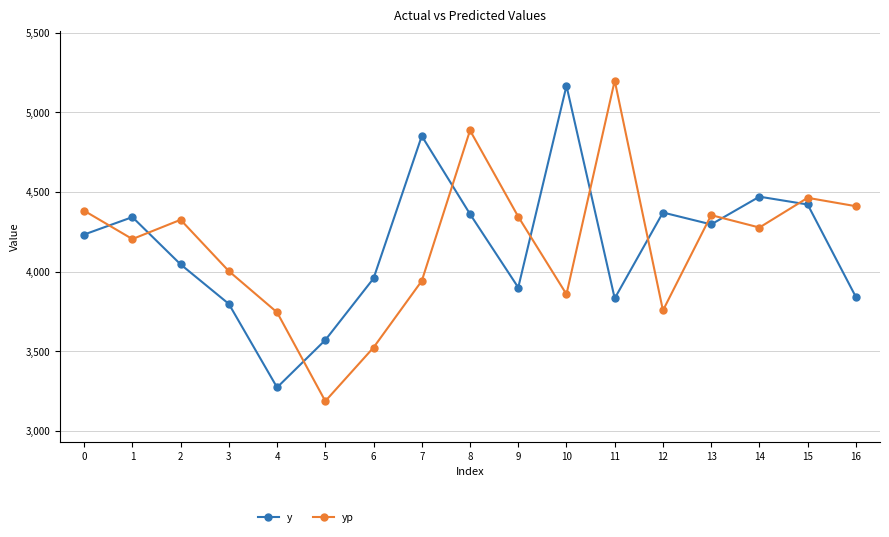

Which series has the largest range (max minus min)?

yp